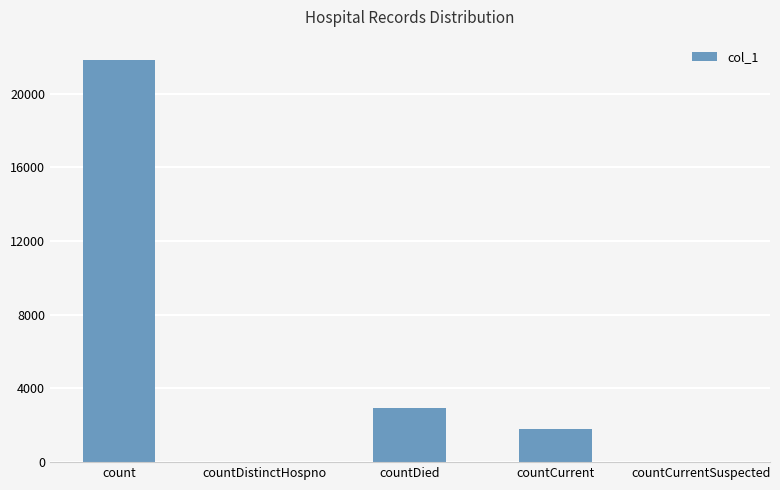

Where does the data first go above 1783?

count